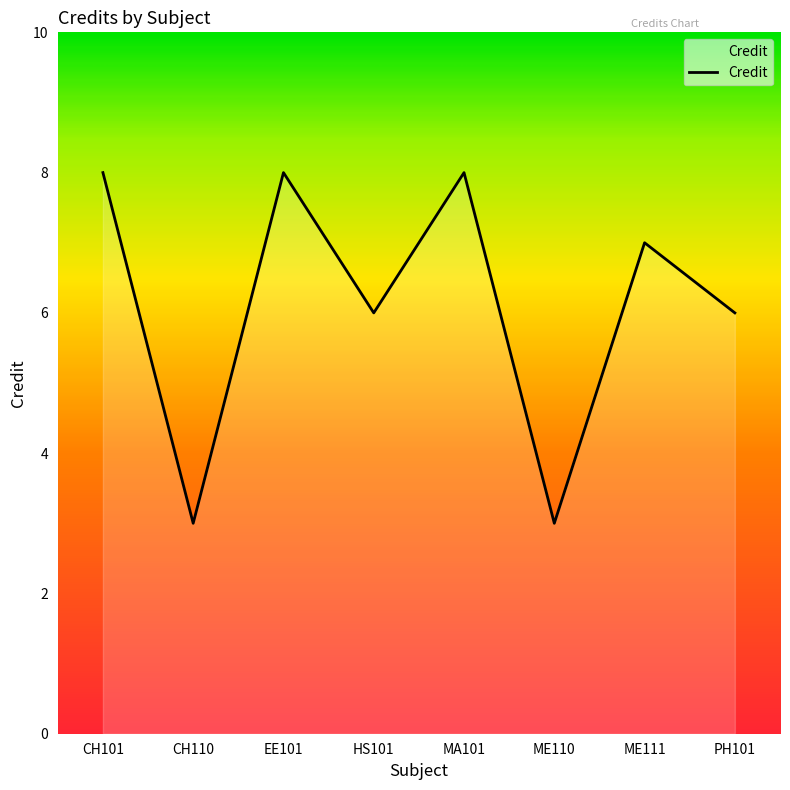

What is the maximum value shown in the chart?

8